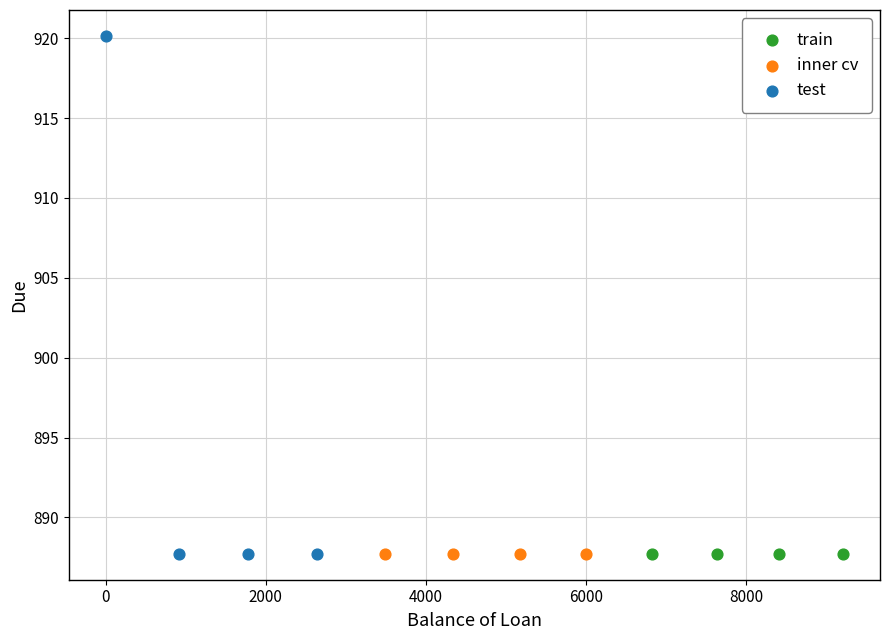

Which series contains the highest Y value?

test